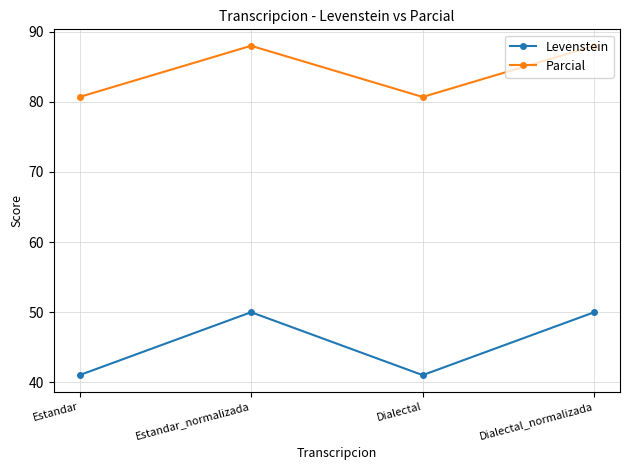

Does the chart have visible grid lines?

Yes